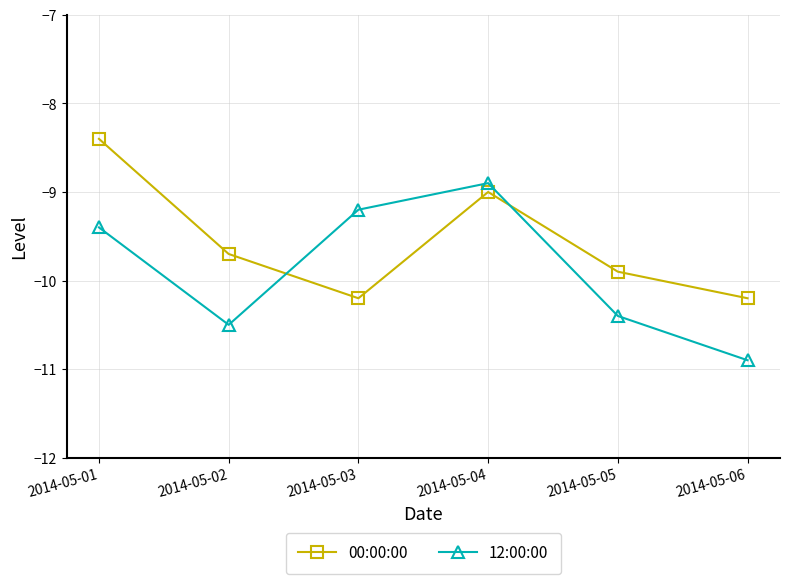

What is the total value across all series at 2014-05-06?

-21.1